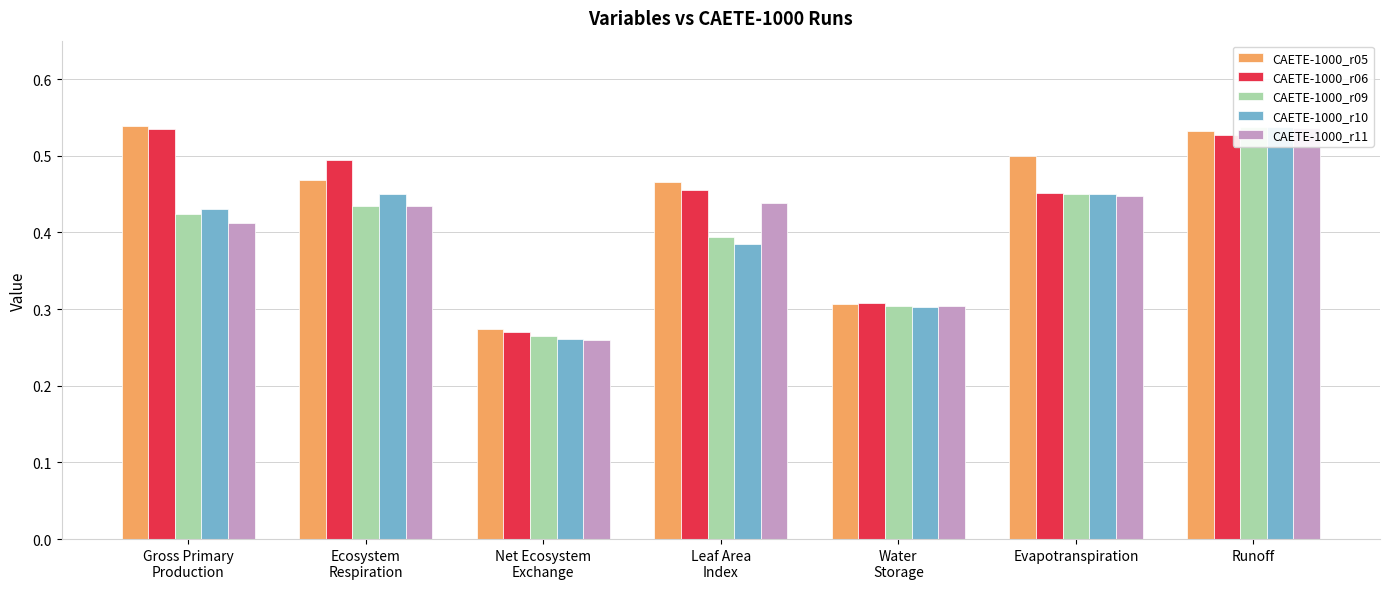

Reading left to right, what are all the values shown in this chart?

CAETE-1000_r05: Gross Primary
Production=0.5	Ecosystem
Respiration=0.5	Net Ecosystem
Exchange=0.3	Leaf Area
Index=0.5	Water
Storage=0.3	Evapotranspiration=0.5	Runoff=0.5
CAETE-1000_r06: Gross Primary
Production=0.5	Ecosystem
Respiration=0.5	Net Ecosystem
Exchange=0.3	Leaf Area
Index=0.5	Water
Storage=0.3	Evapotranspiration=0.5	Runoff=0.5
CAETE-1000_r09: Gross Primary
Production=0.4	Ecosystem
Respiration=0.4	Net Ecosystem
Exchange=0.3	Leaf Area
Index=0.4	Water
Storage=0.3	Evapotranspiration=0.5	Runoff=0.5
CAETE-1000_r10: Gross Primary
Production=0.4	Ecosystem
Respiration=0.5	Net Ecosystem
Exchange=0.3	Leaf Area
Index=0.4	Water
Storage=0.3	Evapotranspiration=0.4	Runoff=0.5
CAETE-1000_r11: Gross Primary
Production=0.4	Ecosystem
Respiration=0.4	Net Ecosystem
Exchange=0.3	Leaf Area
Index=0.4	Water
Storage=0.3	Evapotranspiration=0.4	Runoff=0.5